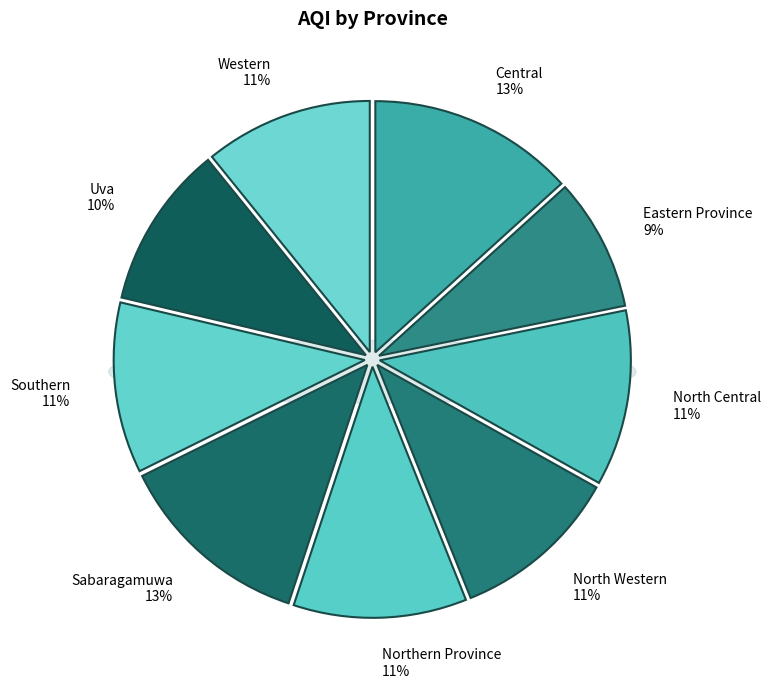

What is the ratio of the value at Uva to the value at Sabaragamuwa?

0.8